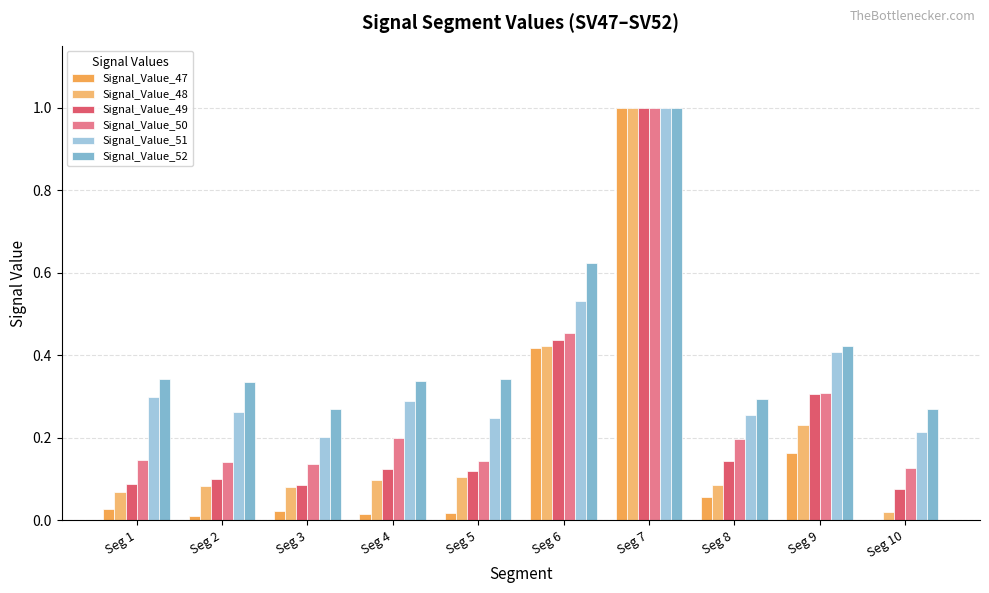

The value of Signal_Value_52 at Seg 4 is 0.5. True or false?

False